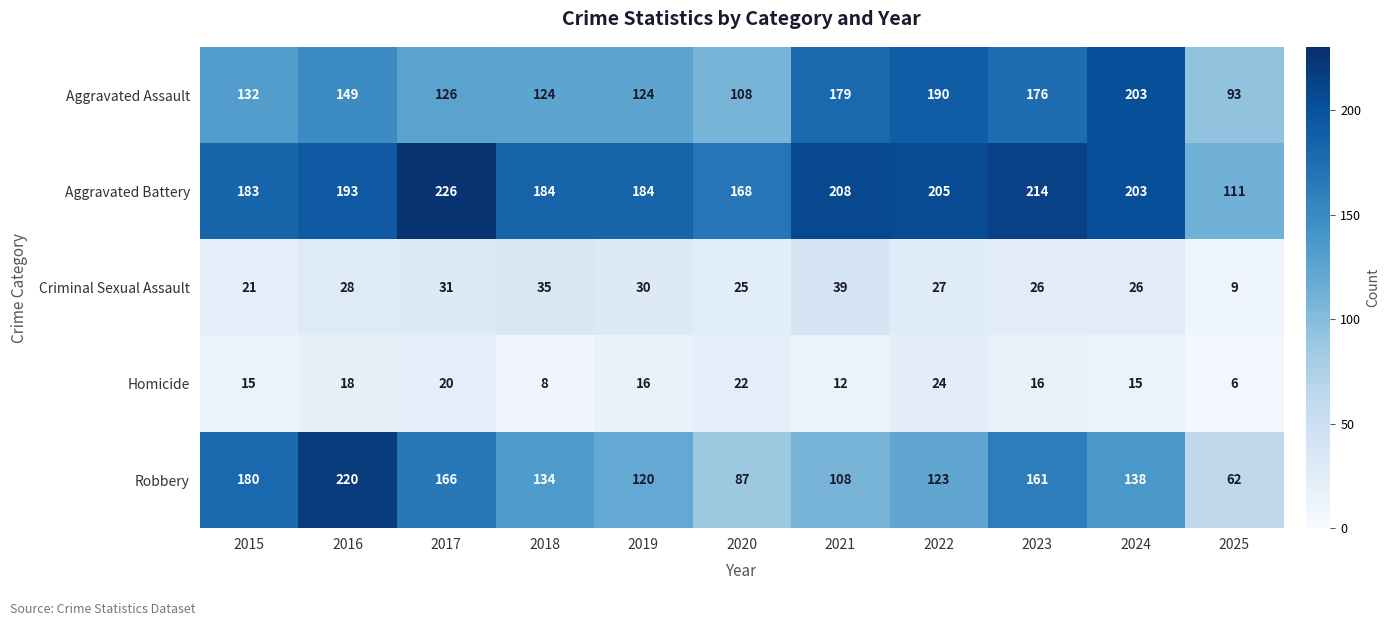

Where does the Robbery series first go above 134?

2015